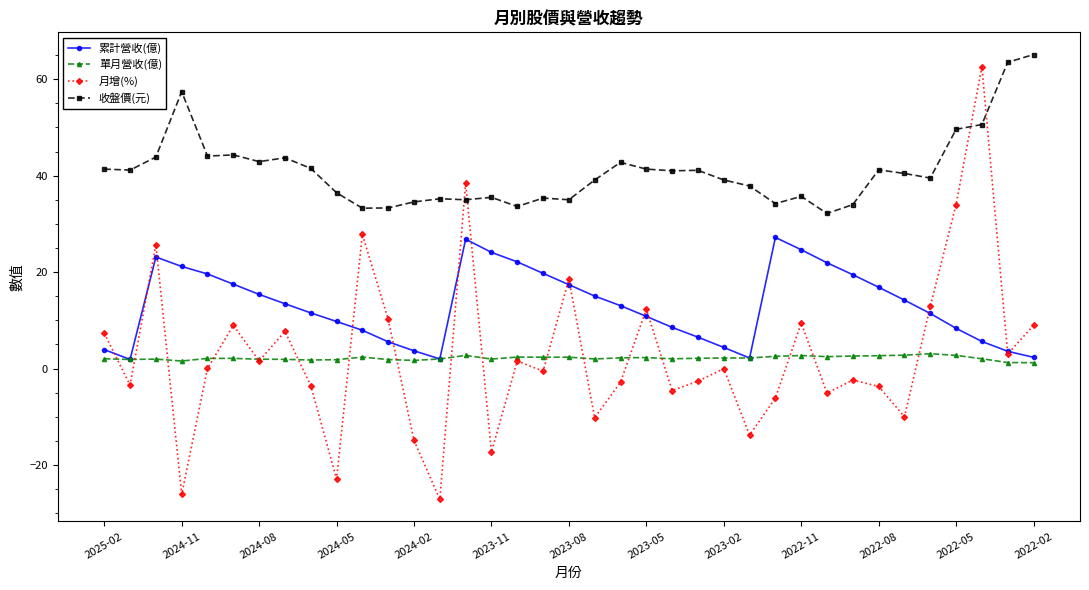

What is the value of the 月增(%) point at the 35th from the left?

62.6